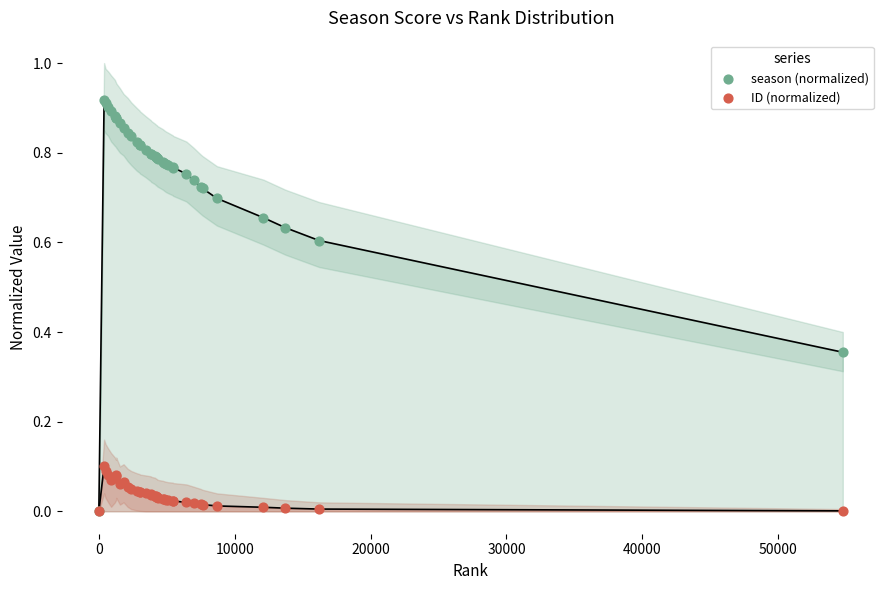

Which series contains the highest Y value?

season (normalized)